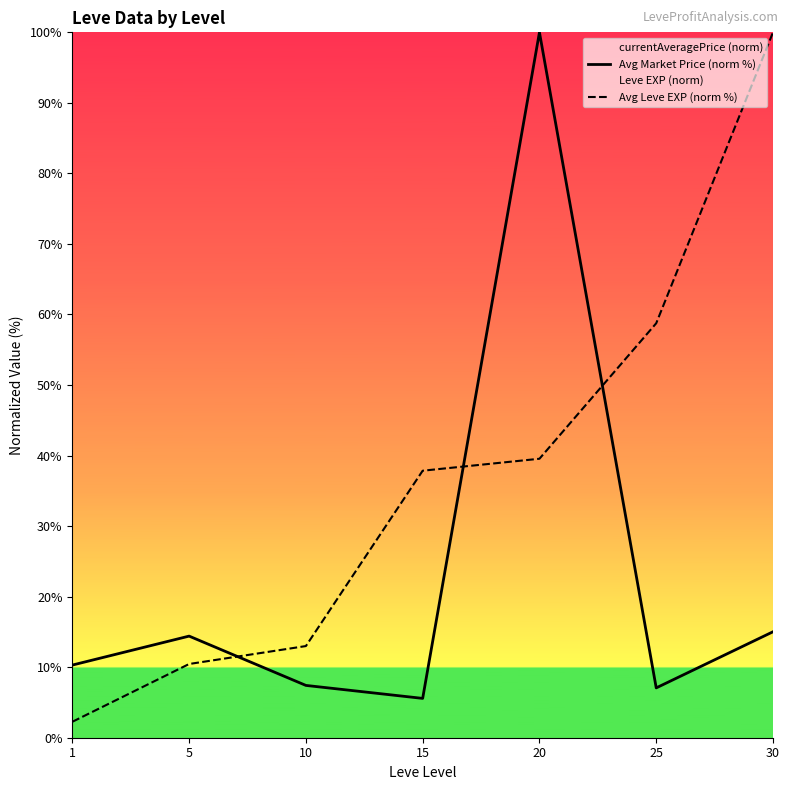

How many lines are shown in the chart?

2